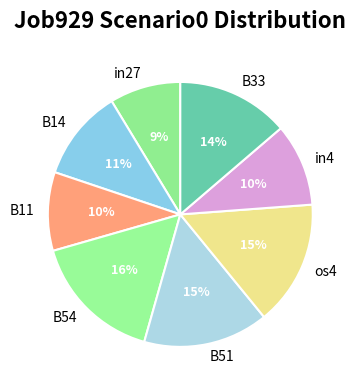

Is B11 the majority of the pie?

No